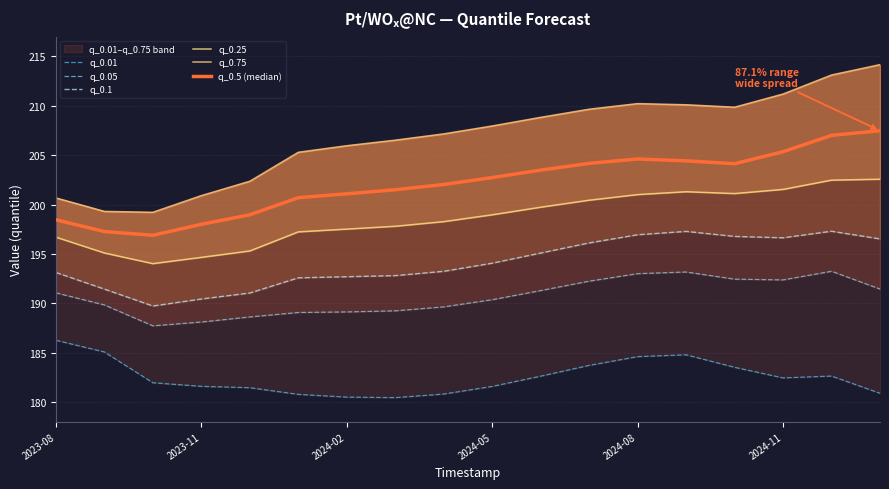

Which category has the highest value across all series?

17